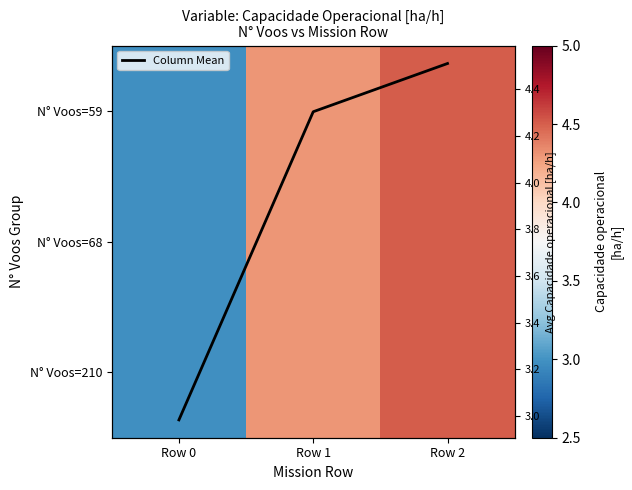

Where is Column Mean nearest to the value 3?

Row 0